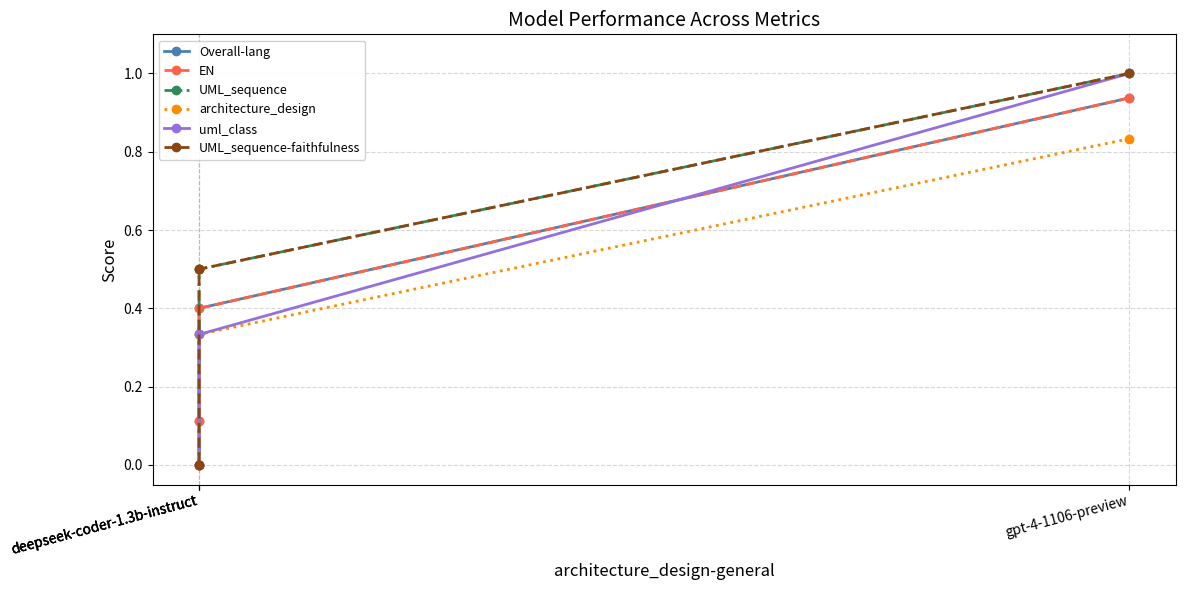

True or false: Overall-lang has more than 1 points higher than both neighbors.

False